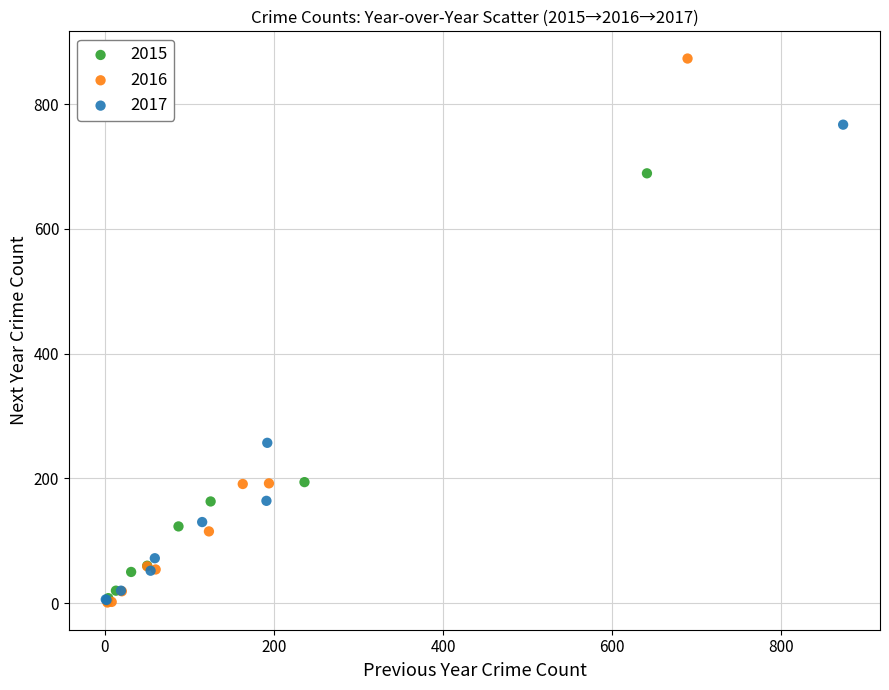

Which series reaches the maximum Y coordinate?

2016